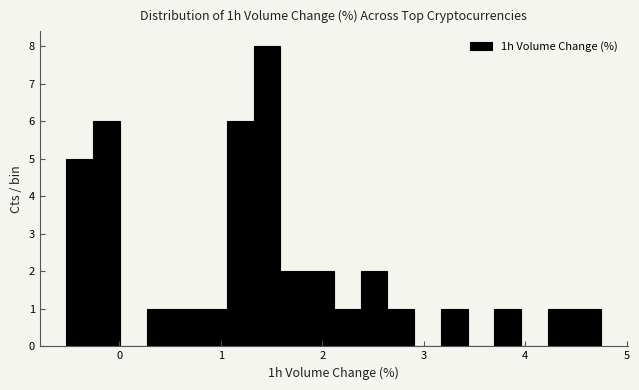

Read against the x-axis, roughly where is the centre of the tallest bar?

1.5